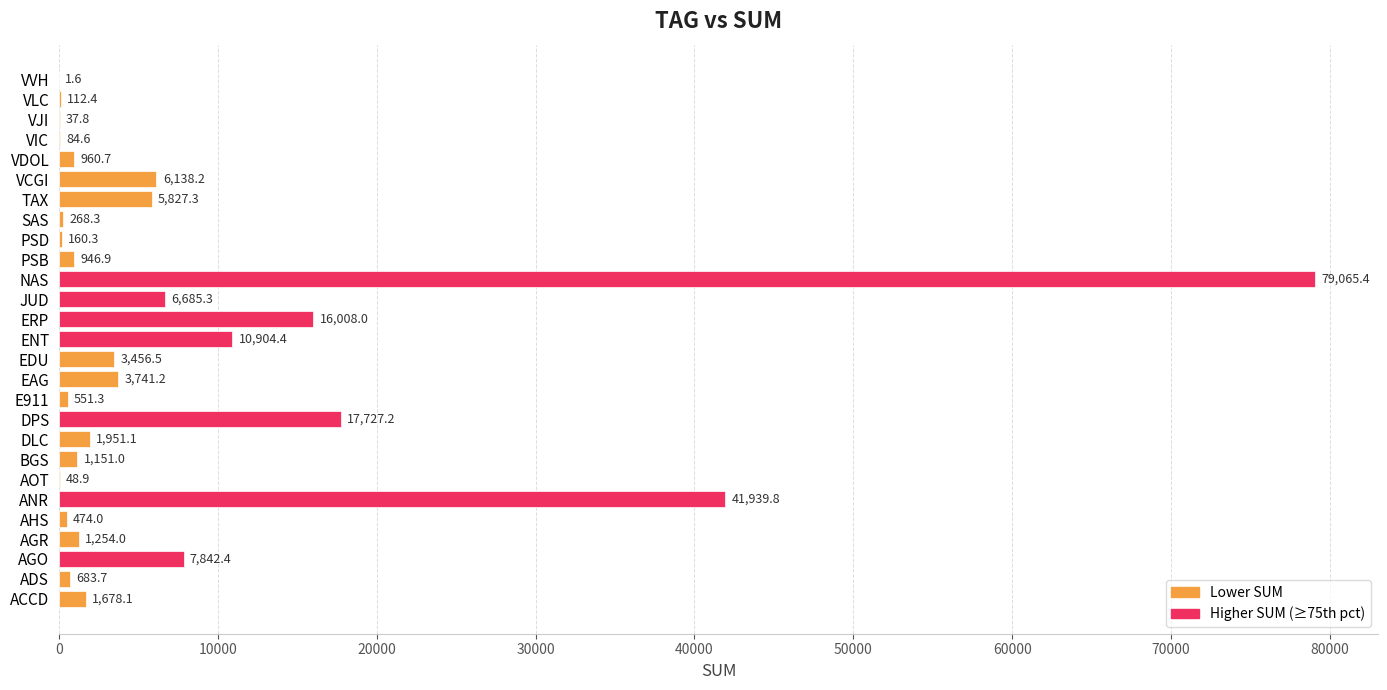

What is the greatest value displayed?

79065.4